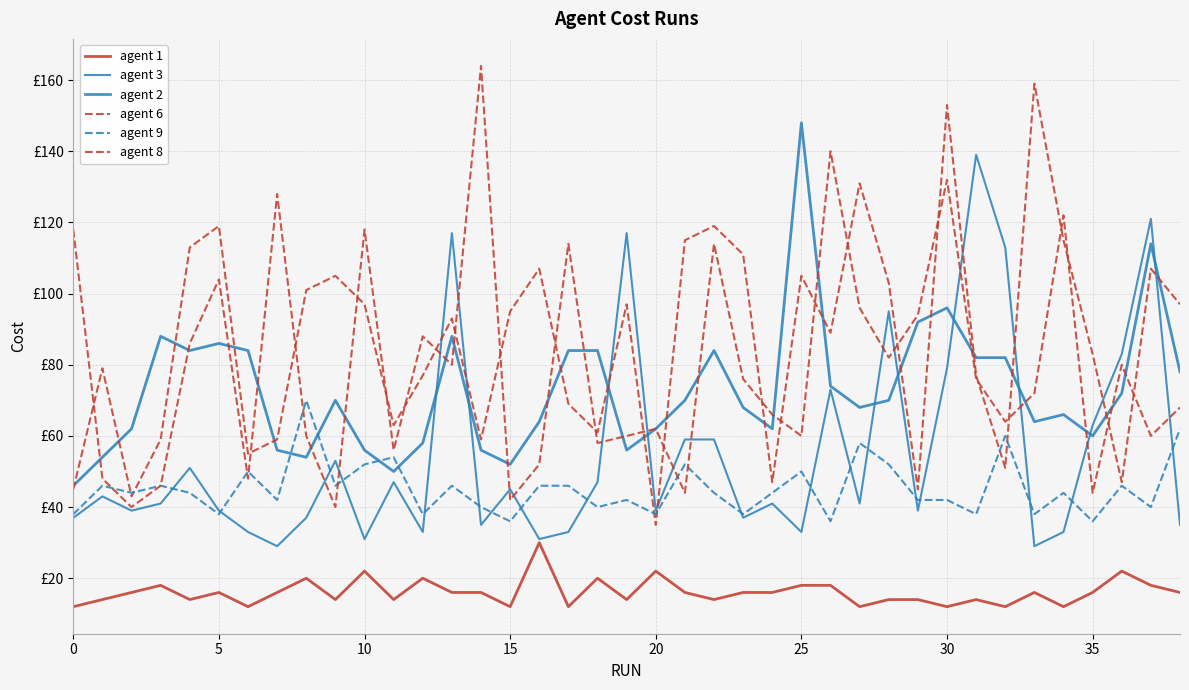

Does the chart have visible grid lines?

Yes